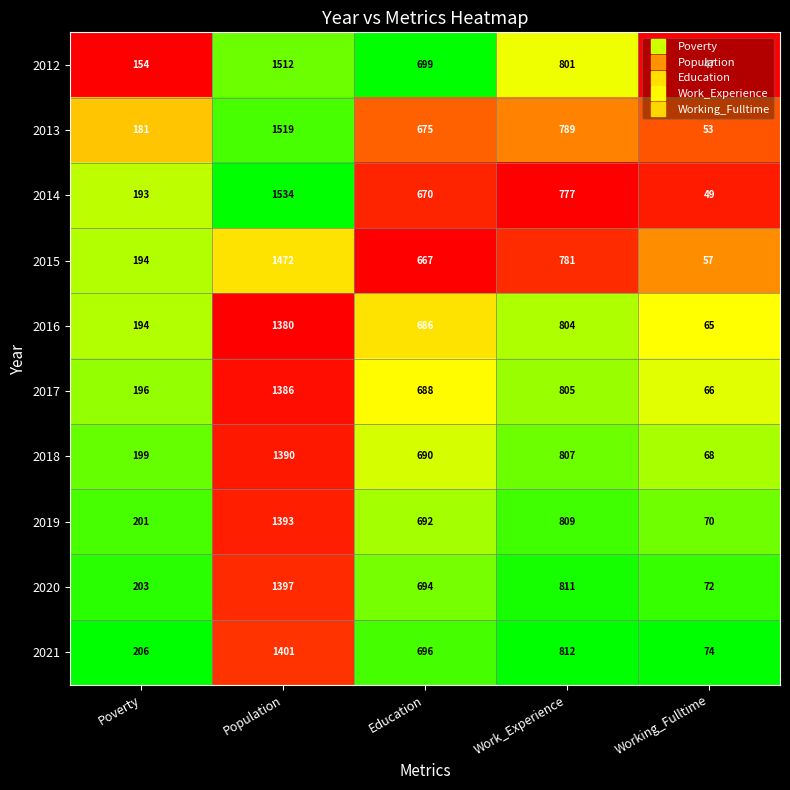

At which label does 2013 first exceed 675?

Population